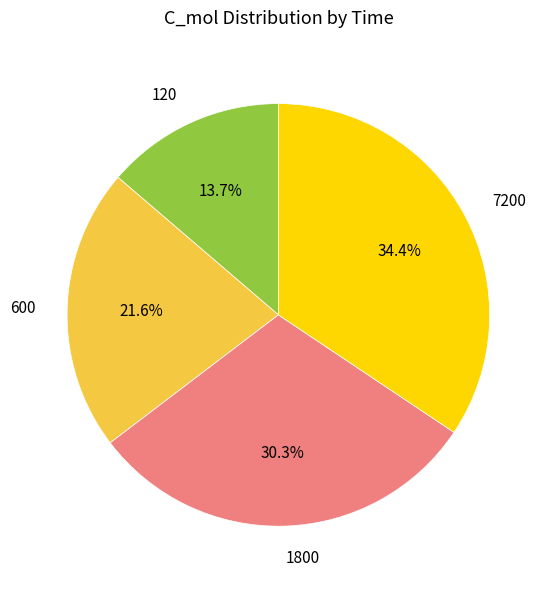

Which has a higher value, 120 or 7200?

7200